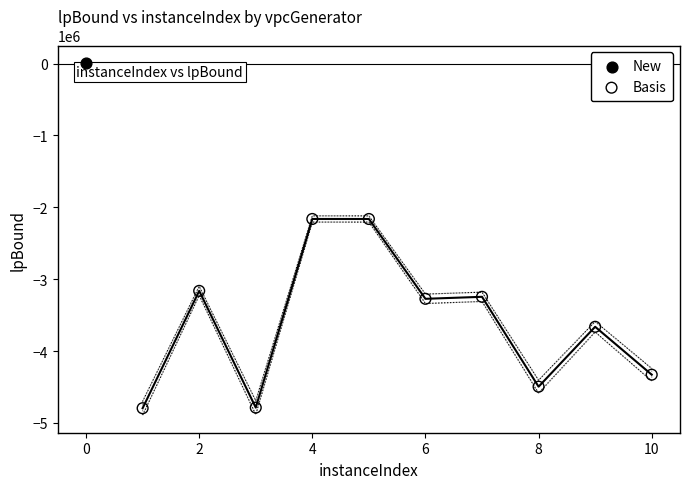

What are all the series names shown in the legend?

New, Basis